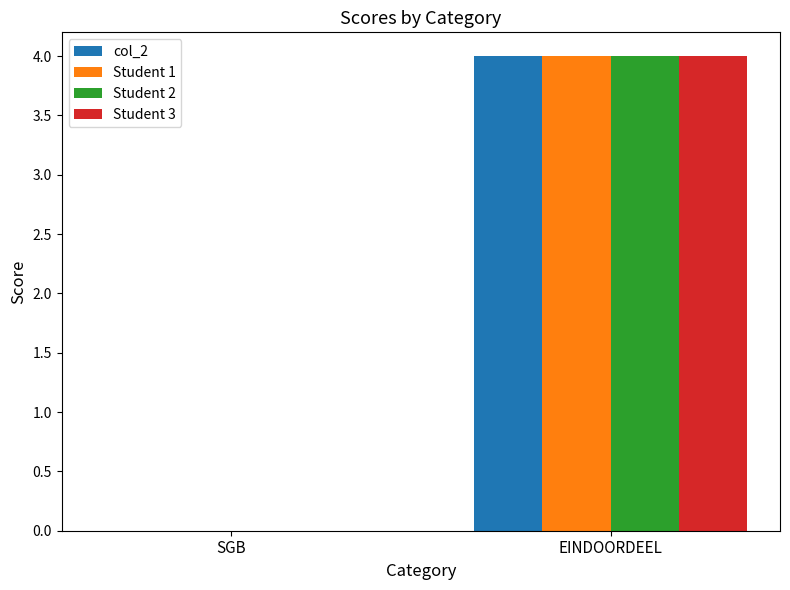

What is the sum of all Student 1 values?

4